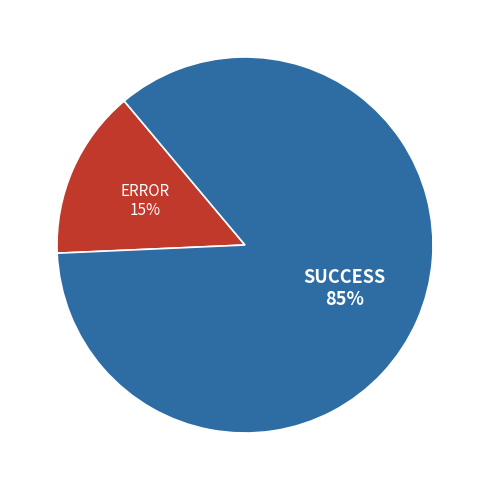

What percentage is the SUCCESS slice, to the nearest percent?

85%